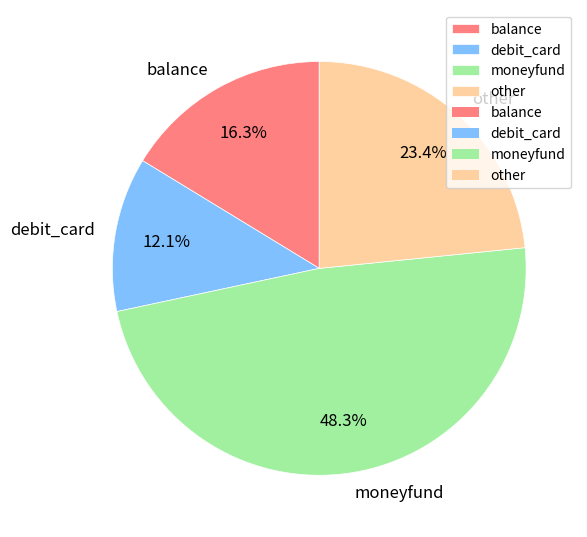

Which has a higher value, moneyfund or other?

moneyfund